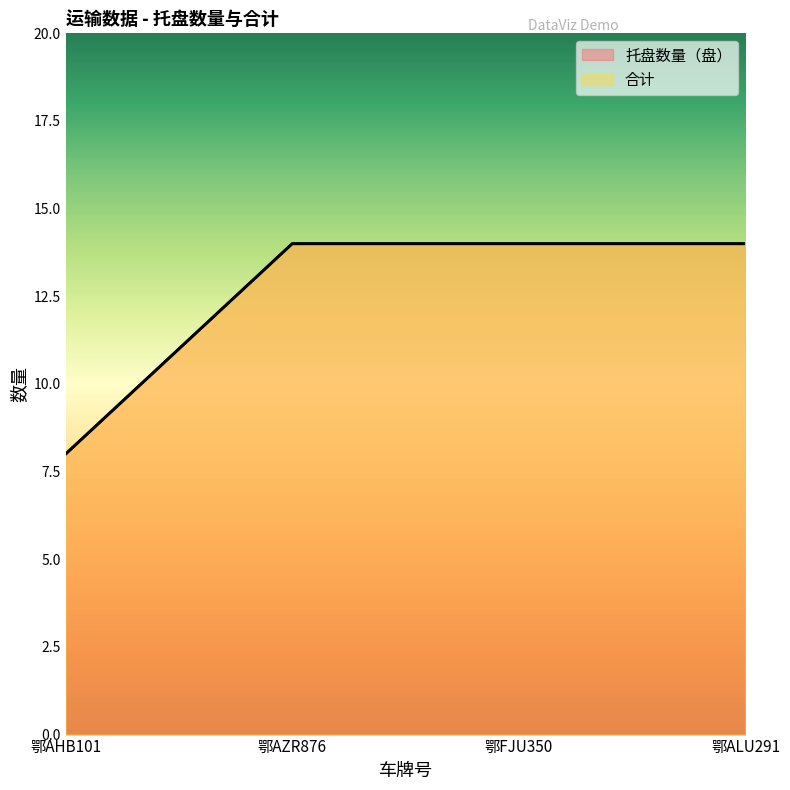

Reading left to right, extract all data points from this chart.

托盘数量（盘）: 鄂AHB101=8	鄂AZR876=14	鄂FJU350=14	鄂ALU291=14
合计: 鄂AHB101=8	鄂AZR876=14	鄂FJU350=14	鄂ALU291=14